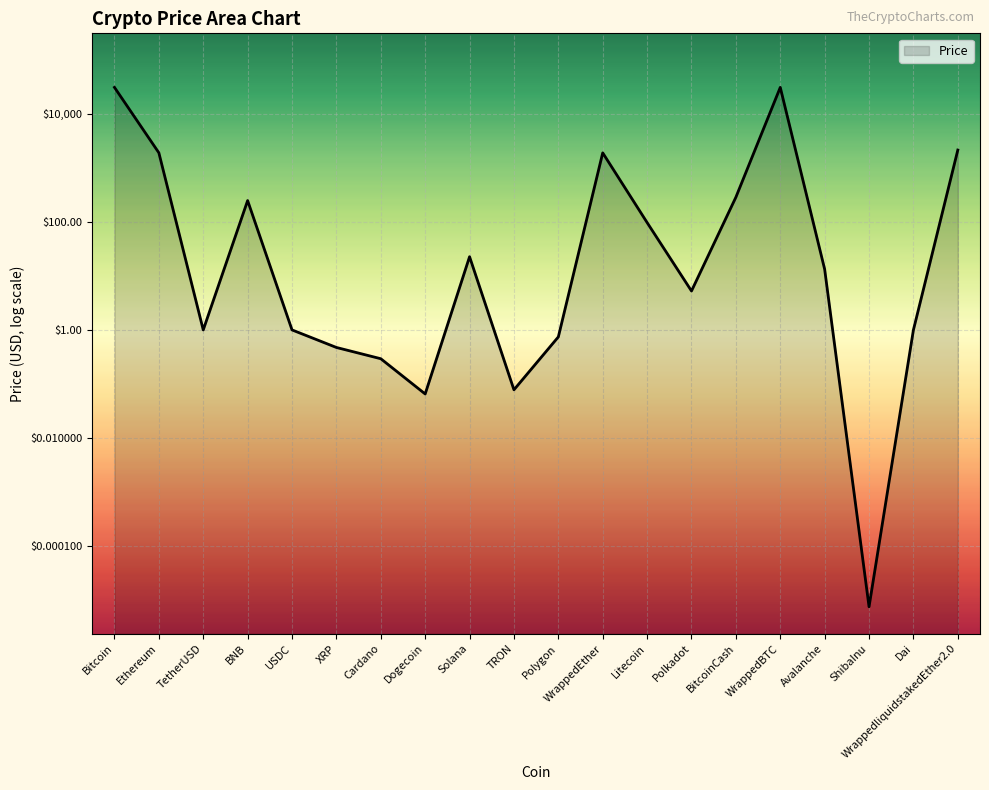

How many lines are shown in the chart?

1